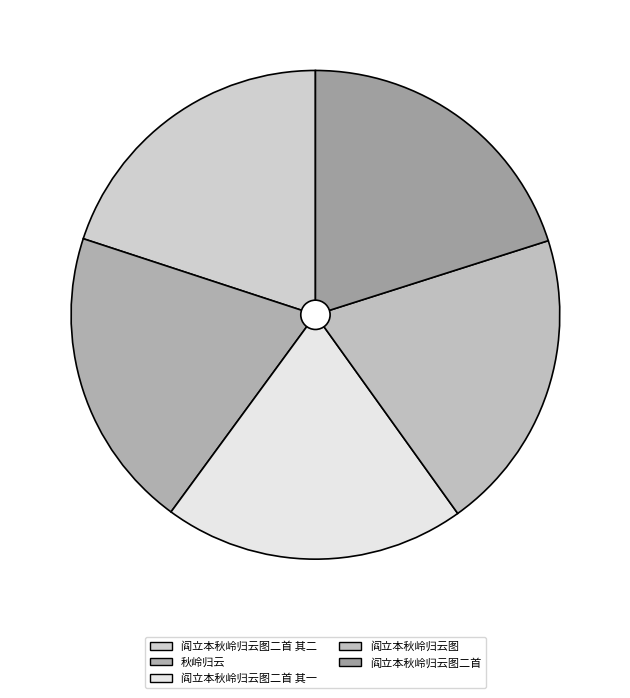

Count the number of slices in the pie.

5